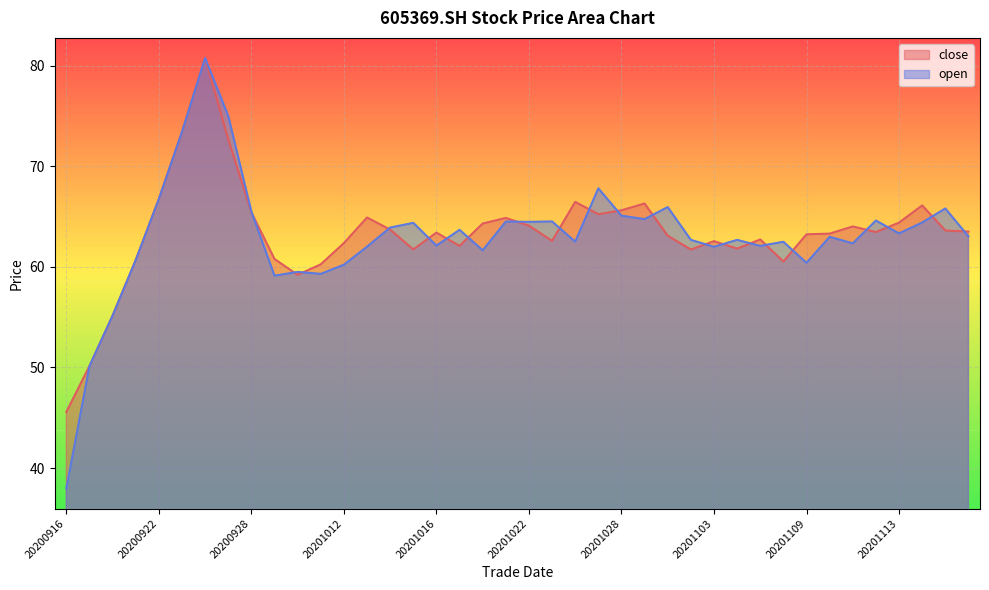

How many lines are shown in the chart?

2